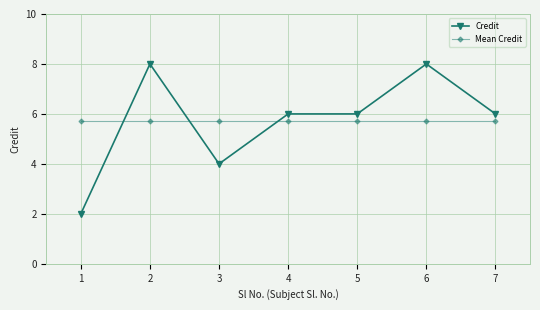

At how many categories does at least one series exceed 4?

7